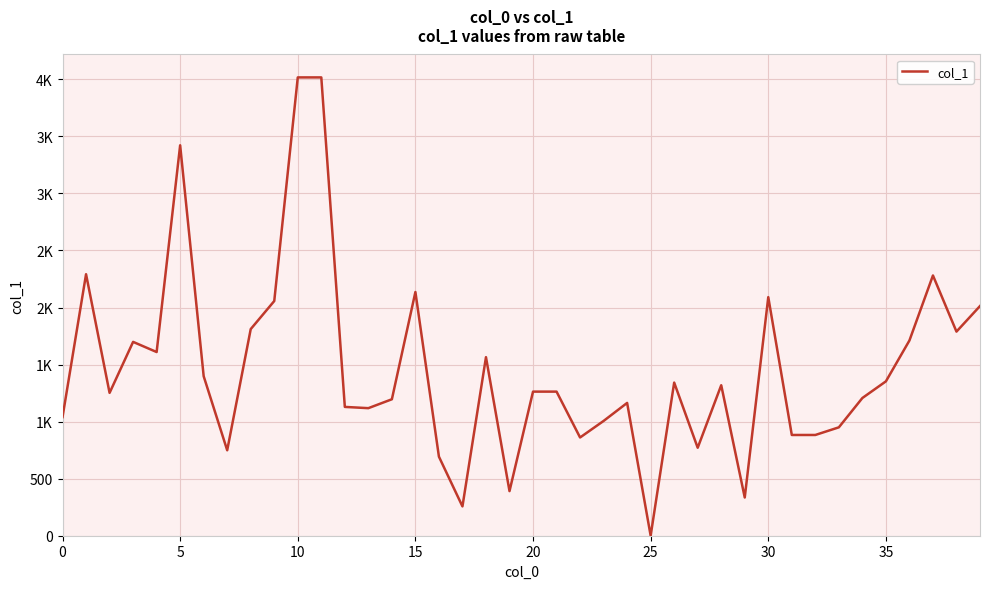

What is the difference between the maximum and second lowest values?

3760